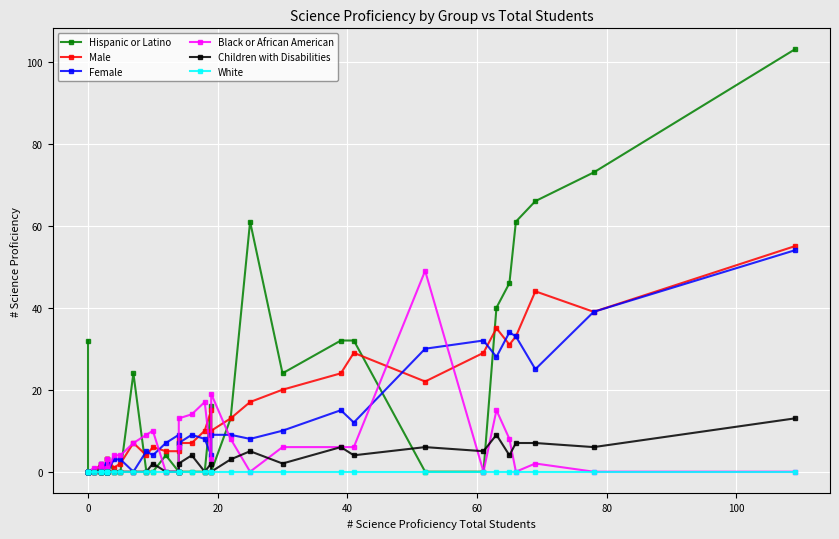

Which series has the largest total across all categories?

Hispanic or Latino